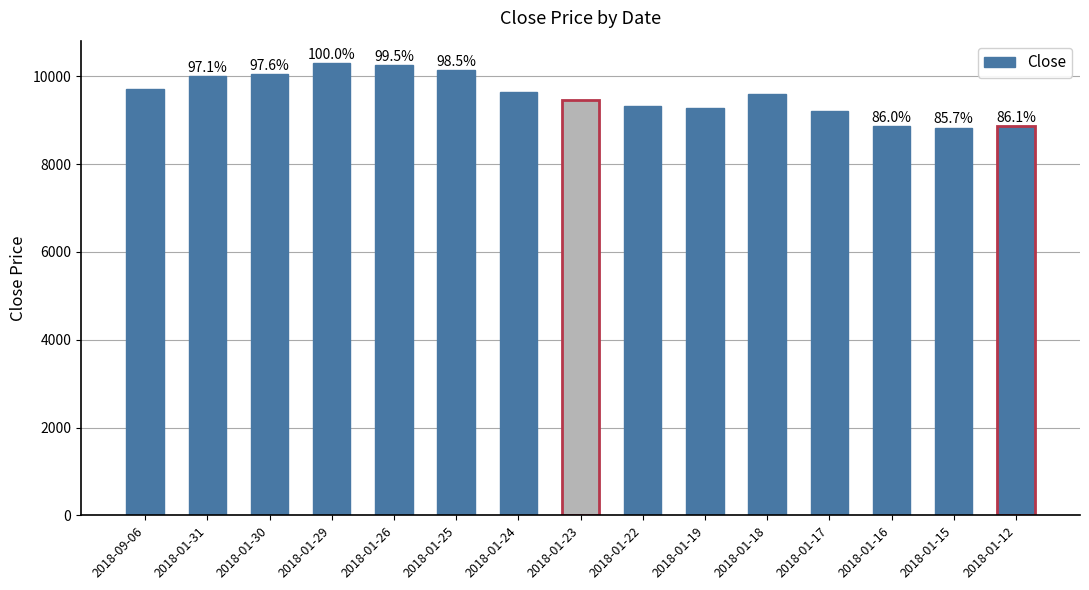

What is the difference between the maximum and second lowest values?

1440